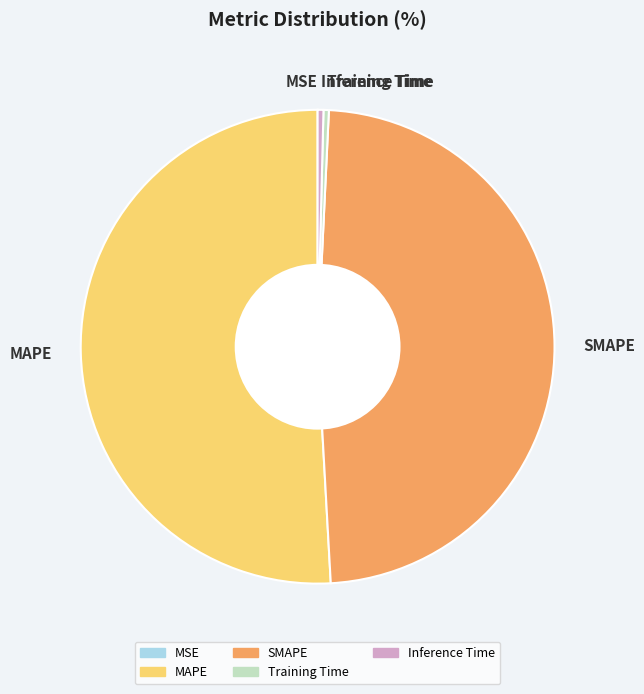

The MAPE slice represents 42% of the pie. True or false?

False